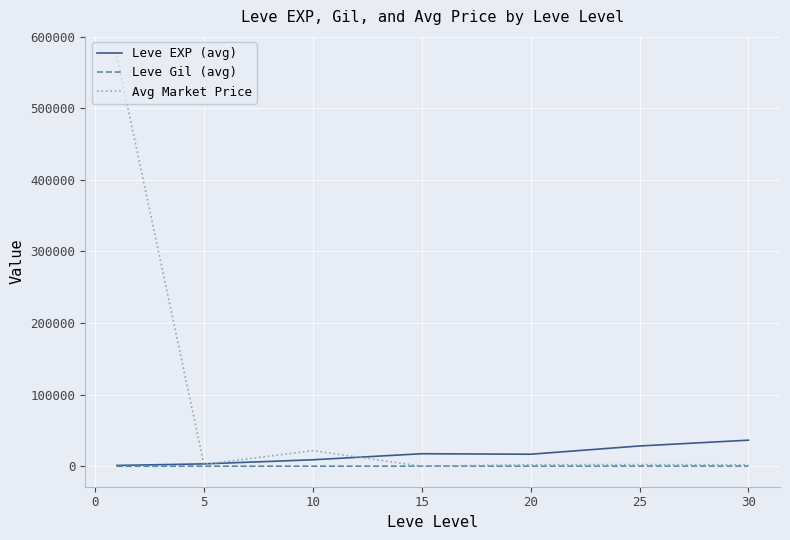

Which series has the largest total across all categories?

Avg Market Price